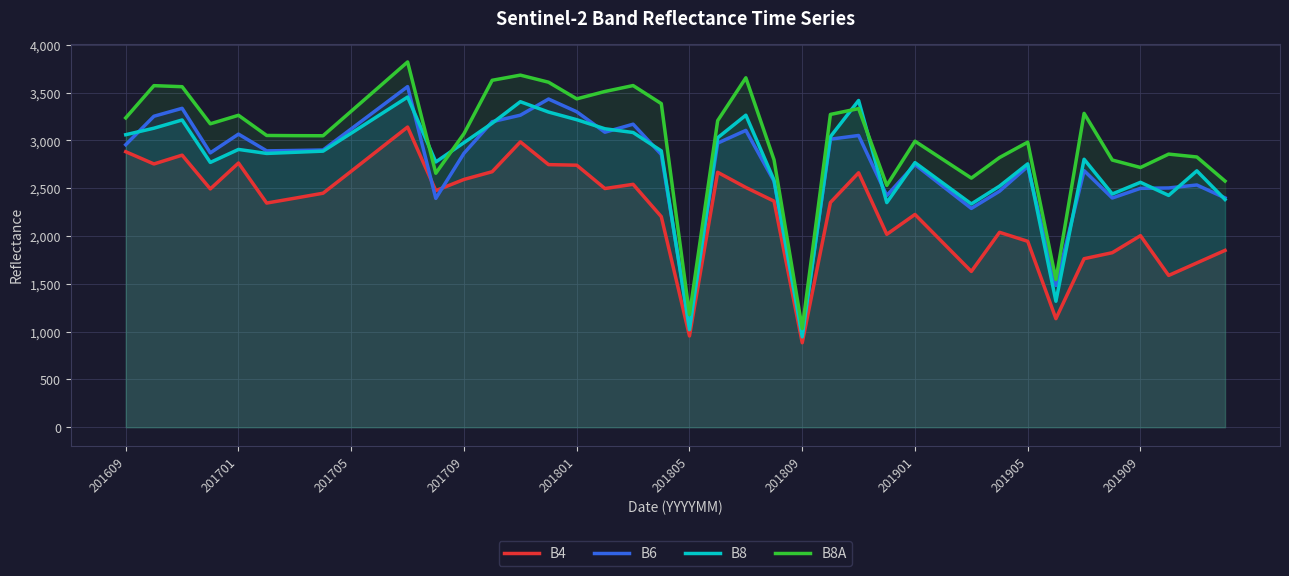

Reading left to right, list all the values displayed in this chart.

B4: 2882	2754	2846	2493	2764	2345	2396	2448	2678	2909	3140	2475	2592	2673	2985	2747	2741	2497	2541	2203	955	2667	2508	2365	884	2351	2662	2018	2226	1928	1630	2039	1945	1136	1763	1826	2004	1588	1719	1850
B6: 2955	3253	3336	2870	3066	2891	2895	2900	3121	3342	3563	2394	2866	3196	3264	3433	3300	3086	3170	2853	1062	2972	3105	2574	972	3013	3052	2424	2748	2518	2289	2469	2728	1482	2684	2398	2499	2503	2534	2399
B8: 3060	3128	3214	2770	2906	2864	2876	2888	3076	3265	3454	2775	2977	3180	3405	3297	3217	3122	3083	2891	1021	3028	3264	2585	946	3039	3418	2350	2768	2552	2336	2522	2755	1318	2803	2440	2562	2425	2682	2382
B8A: 3236	3573	3562	3174	3263	3052	3050	3049	3306	3563	3821	2657	3071	3629	3683	3609	3435	3512	3574	3385	1178	3207	3655	2797	1032	3272	3333	2530	2992	2799	2606	2821	2982	1544	3283	2795	2717	2857	2827	2575